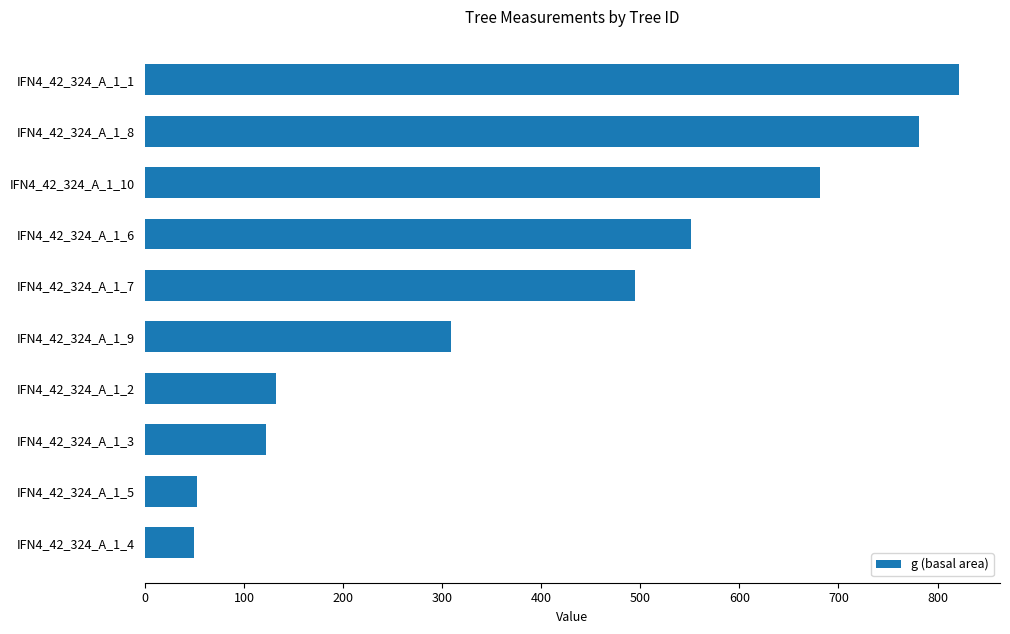

What is the label of the 6th bar from the bottom?

IFN4_42_324_A_1_7